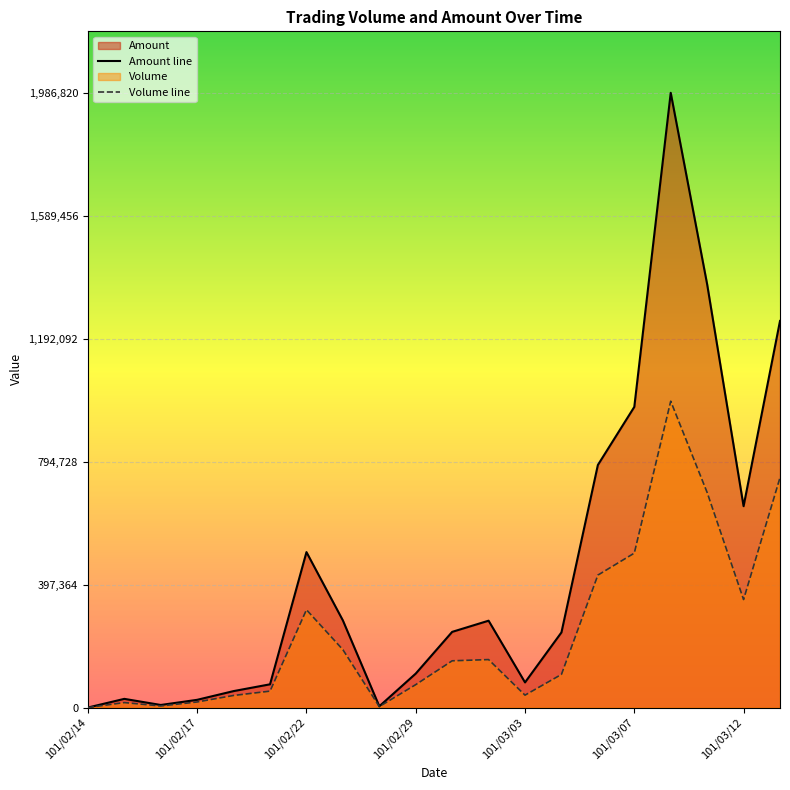

What is the difference between the highest and lowest values at 101/02/22?

186350